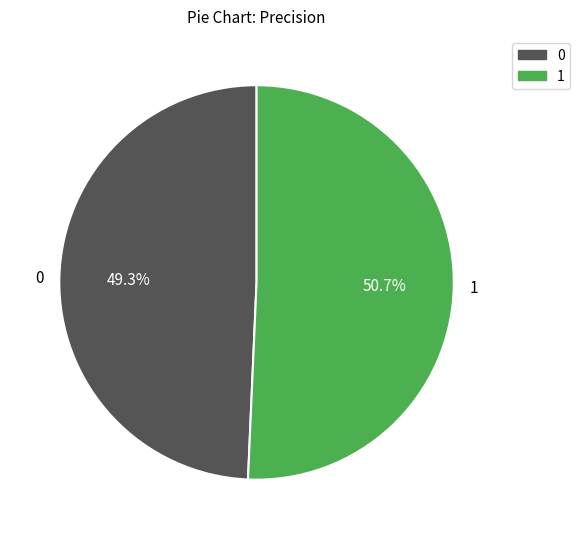

What is the majority slice?

1